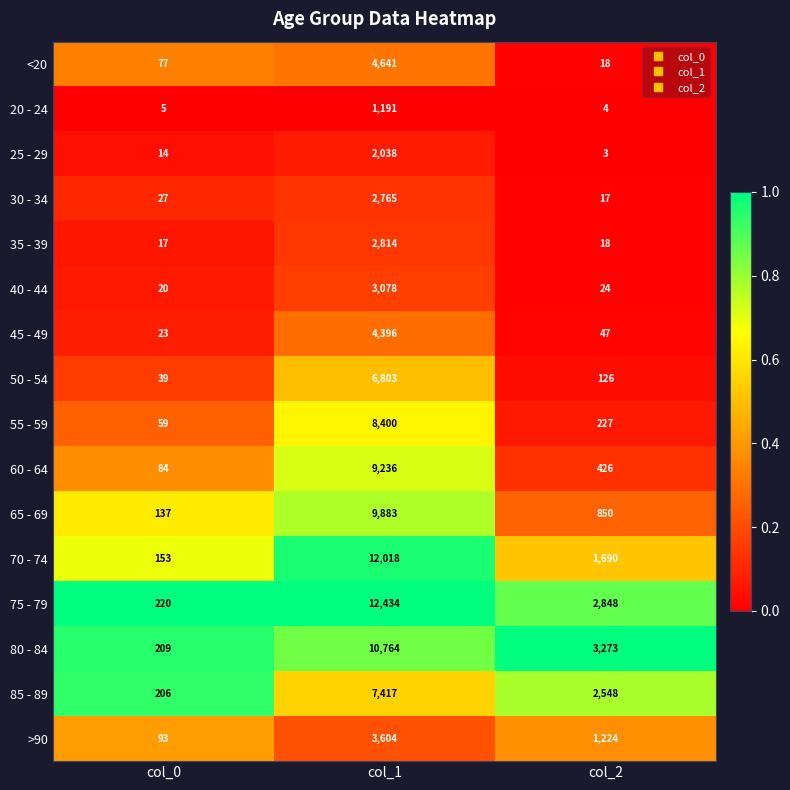

Is it true that 20 - 24 equals 4 at col_2?

True